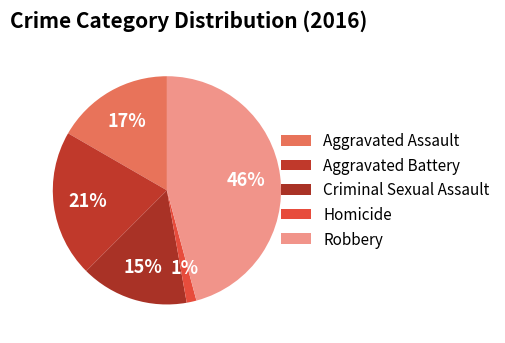

What is the total percentage of Aggravated Assault and Criminal Sexual Assault?

31.9%